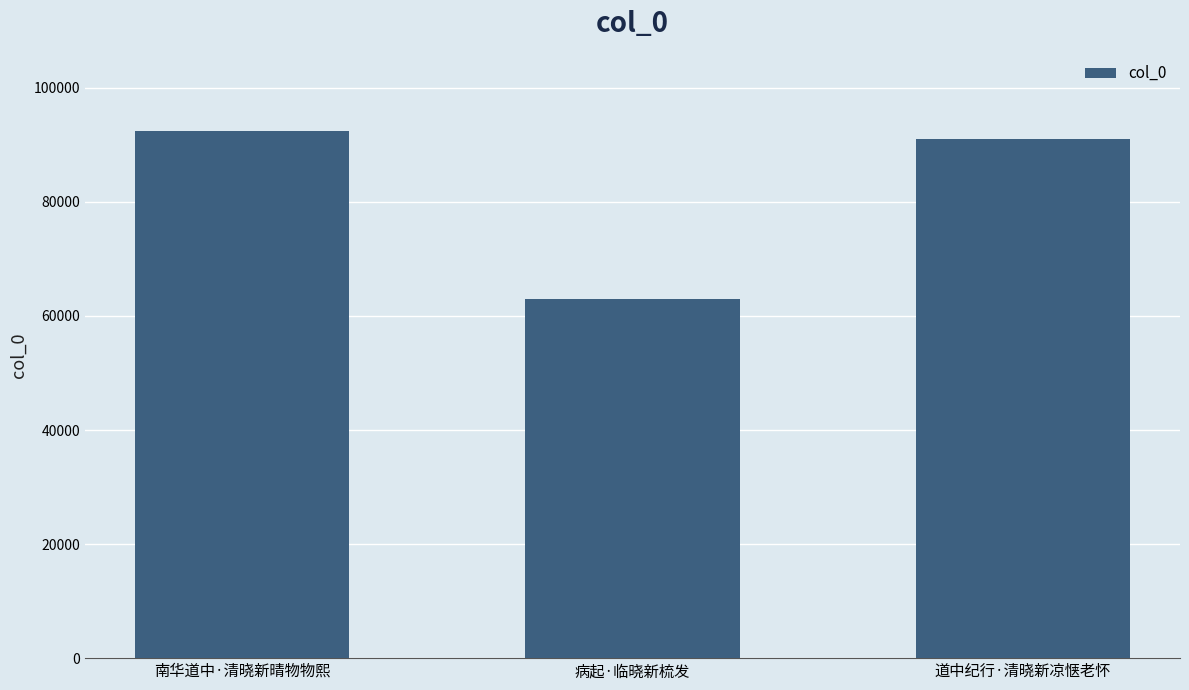

Reading left to right, list all the values displayed in this chart.

92504	63056	90945